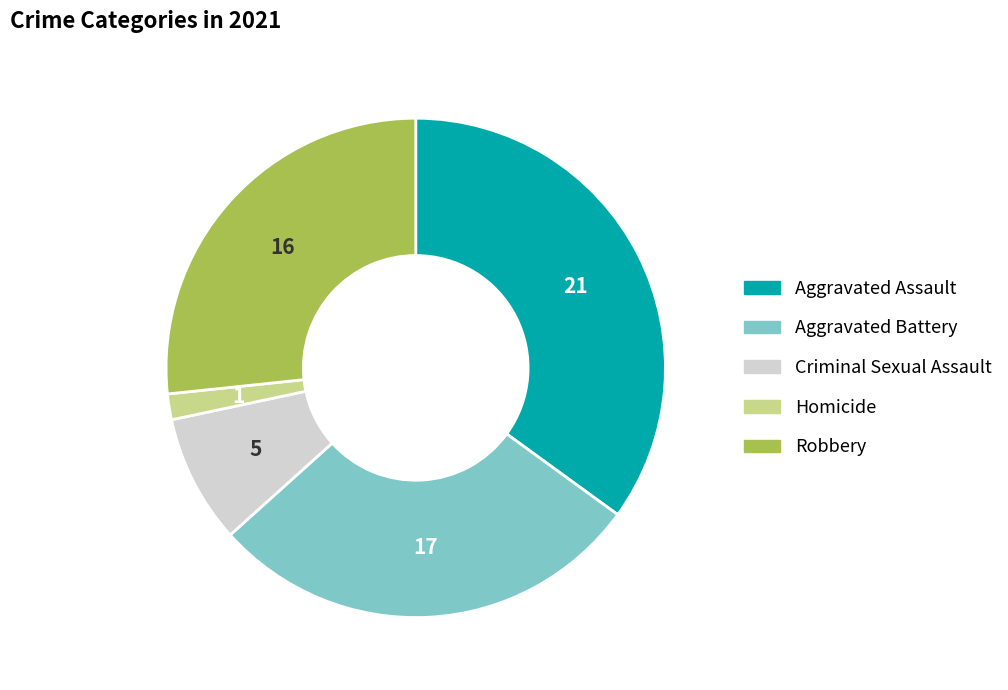

Does Homicide represent more than half of the total?

No